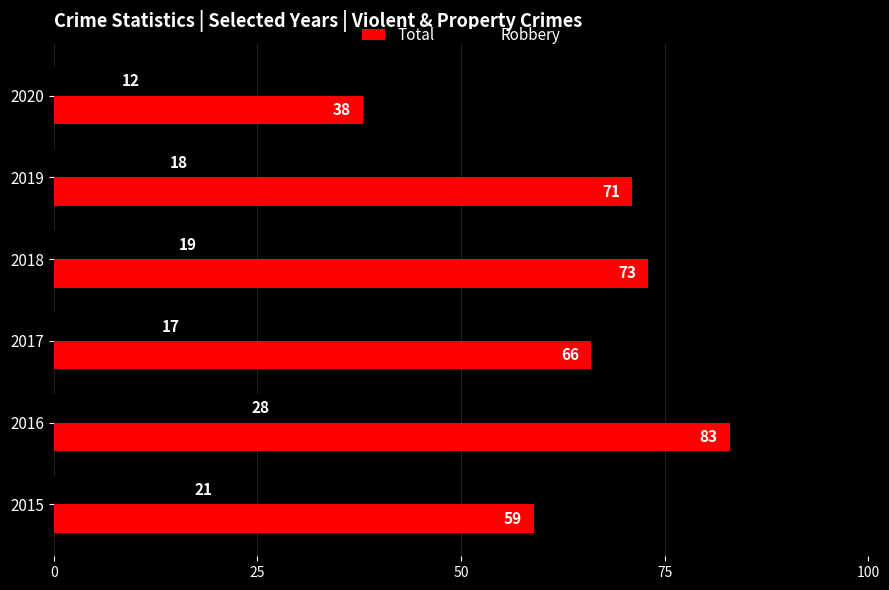

At how many categories does at least one series exceed 43?

5